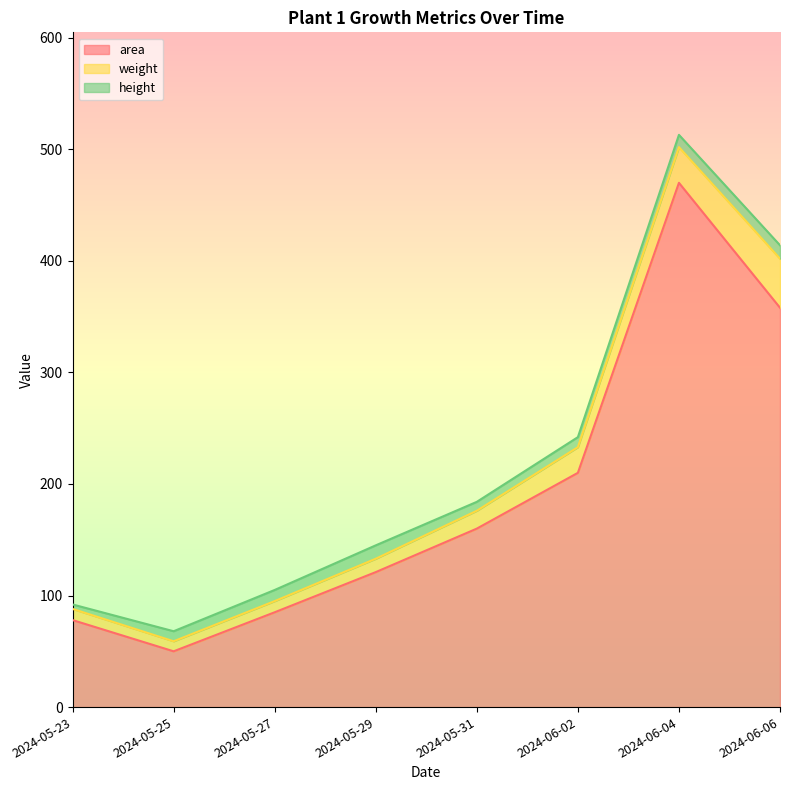

True or false: weight and height intersect in this chart.

False